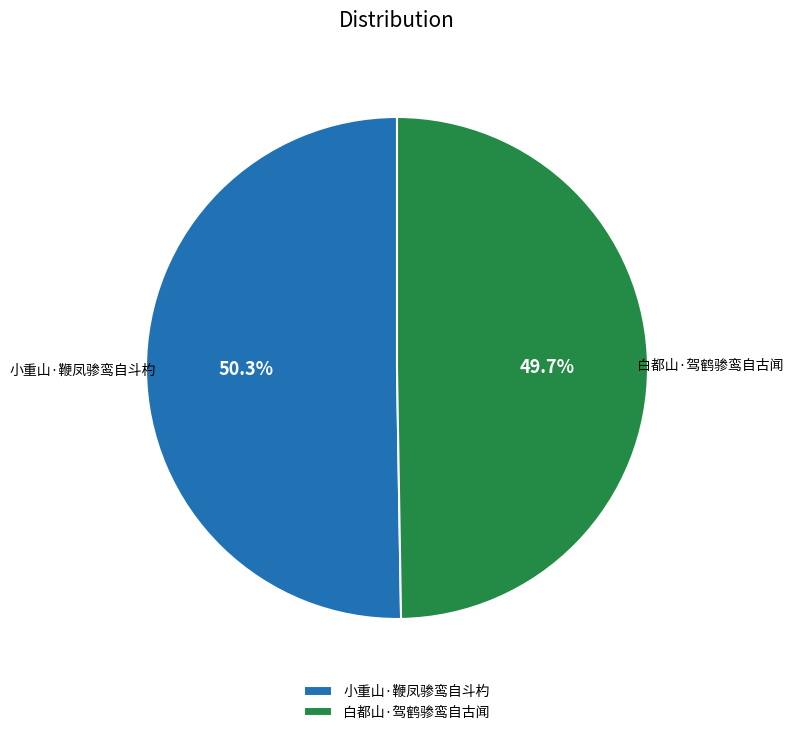

What is the largest slice in the pie chart?

小重山·鞭凤骖鸾自斗杓